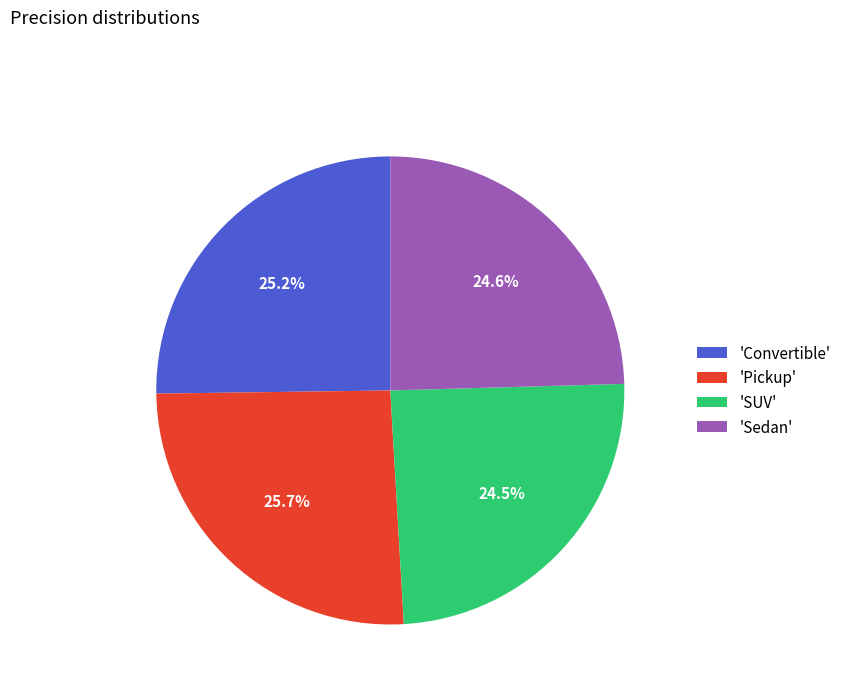

What percentage is NOT represented by 'Sedan'?

75.4%